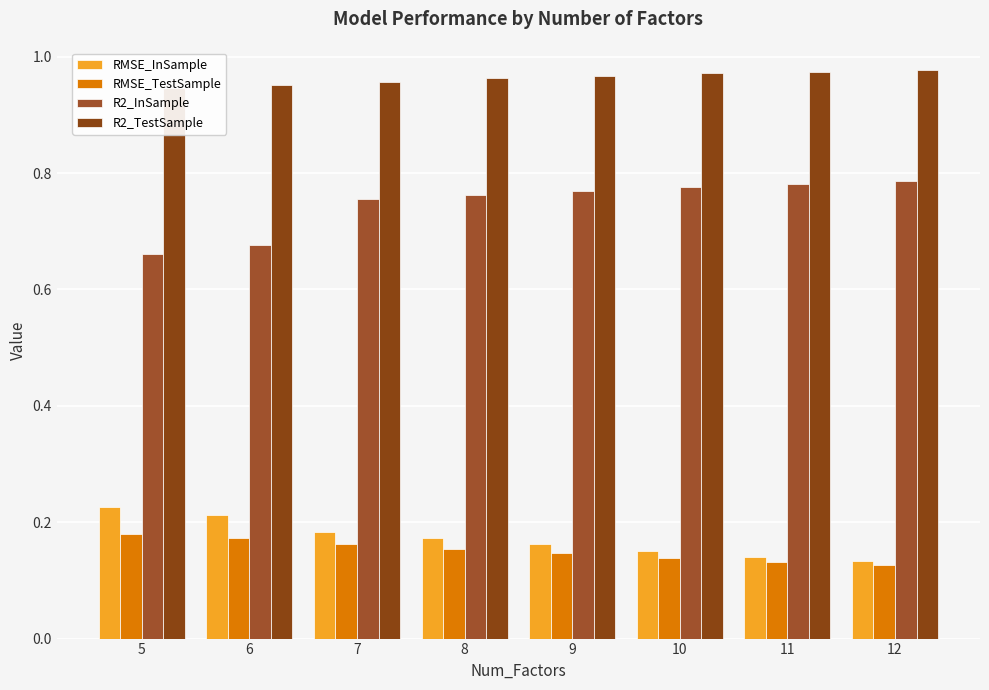

Reading left to right, what are all the values shown in this chart?

RMSE_InSample: 5=0.2	6=0.2	7=0.2	8=0.2	9=0.2	10=0.2	11=0.1	12=0.1
RMSE_TestSample: 5=0.2	6=0.2	7=0.2	8=0.2	9=0.1	10=0.1	11=0.1	12=0.1
R2_InSample: 5=0.7	6=0.7	7=0.8	8=0.8	9=0.8	10=0.8	11=0.8	12=0.8
R2_TestSample: 5=0.9	6=1.0	7=1.0	8=1.0	9=1.0	10=1.0	11=1.0	12=1.0